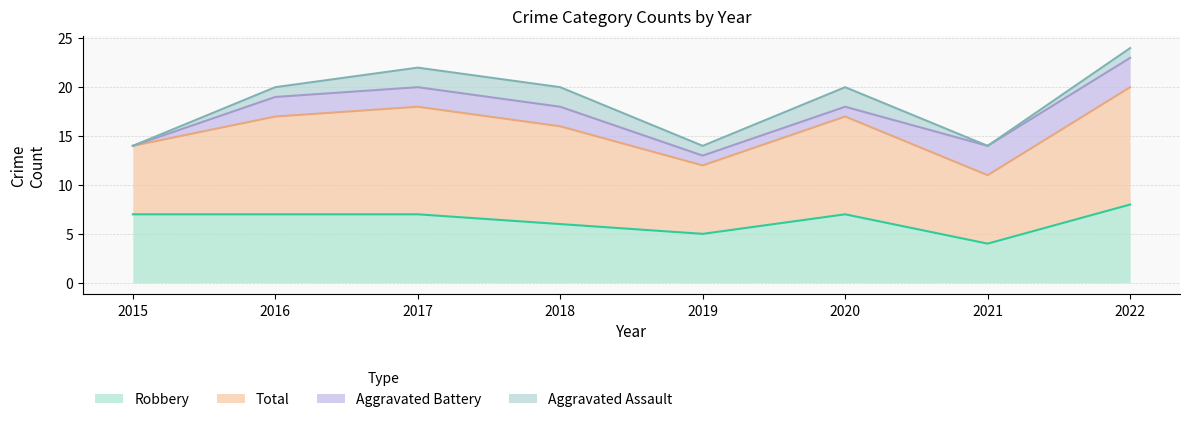

The Total series shows 24 at 2019. True or false?

False